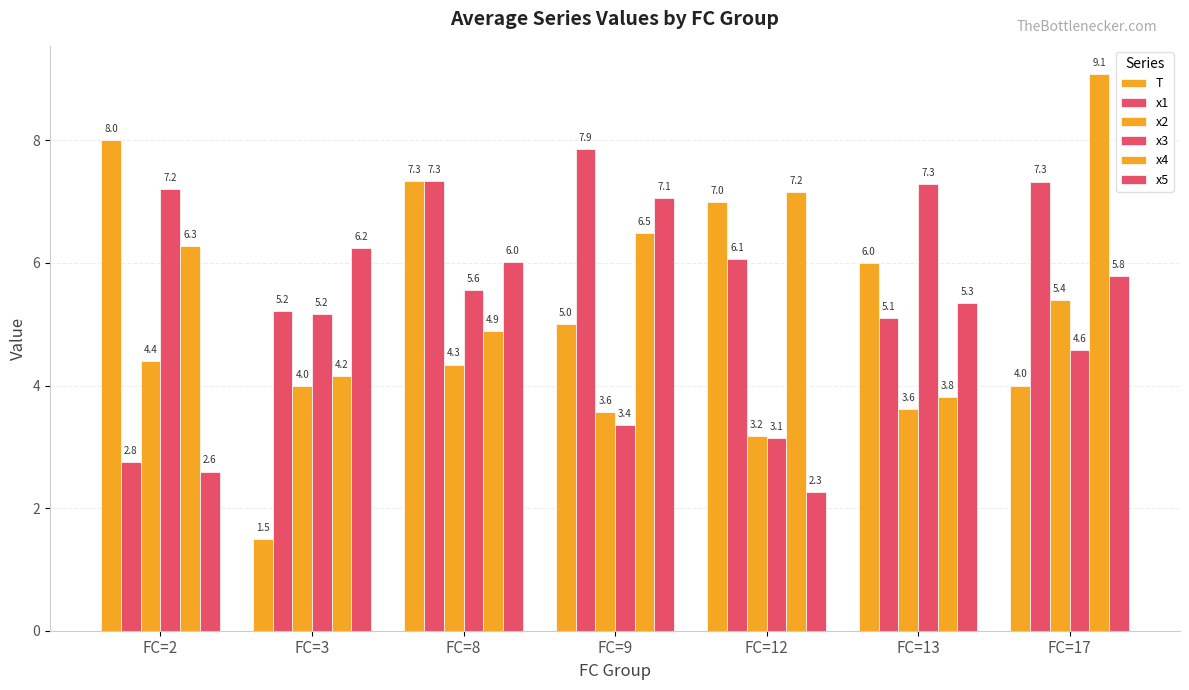

What is the total value across all series at FC=8?

35.5